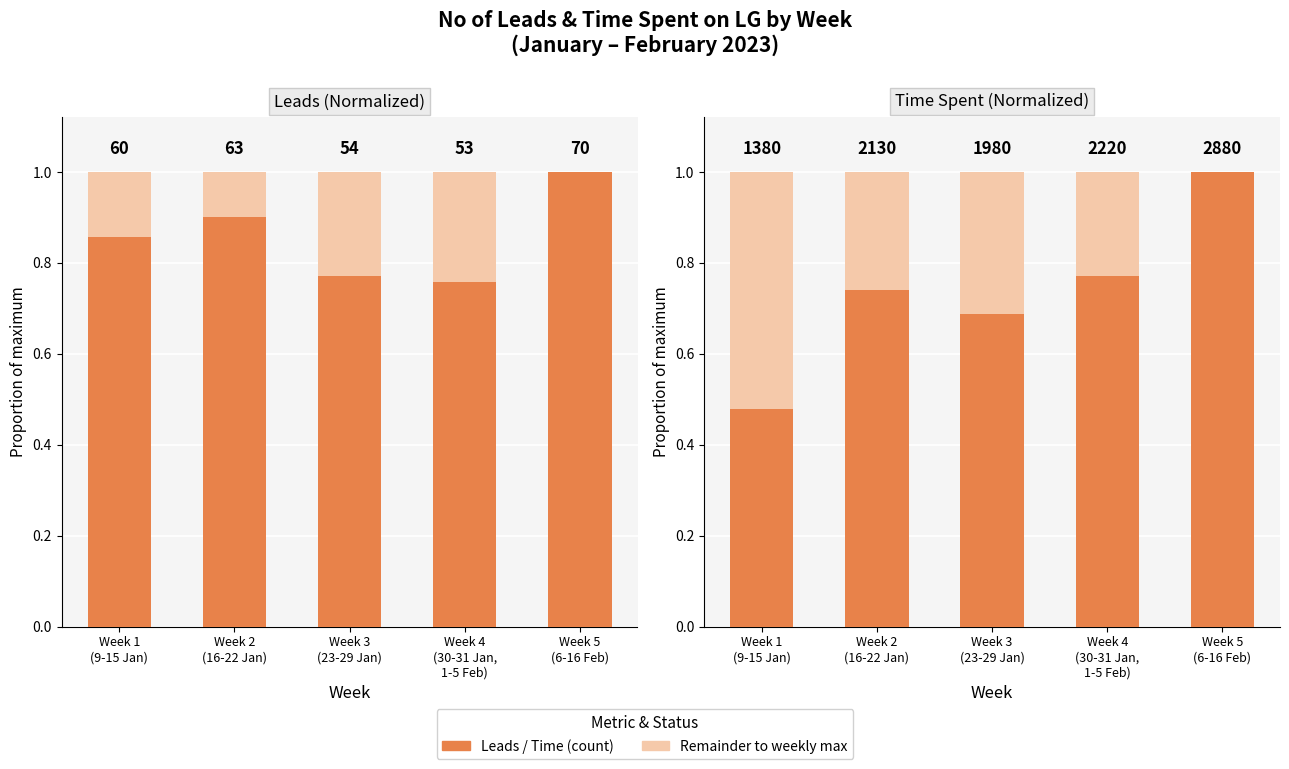

At which category is the sum across all series the highest?

Week 1
(9-15 Jan)